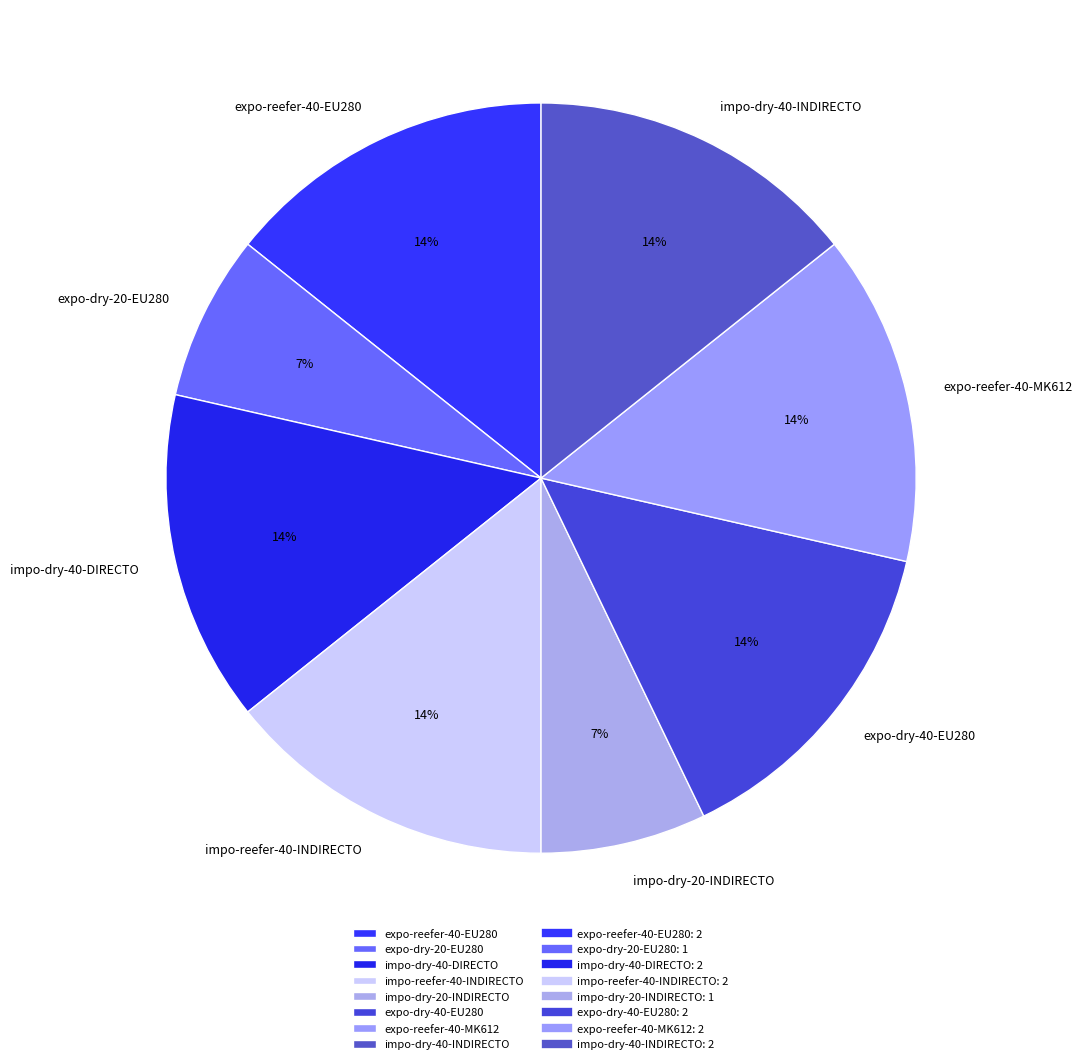

What is the ratio of the value at impo-dry-40-INDIRECTO to the value at expo-dry-20-EU280?

2.0